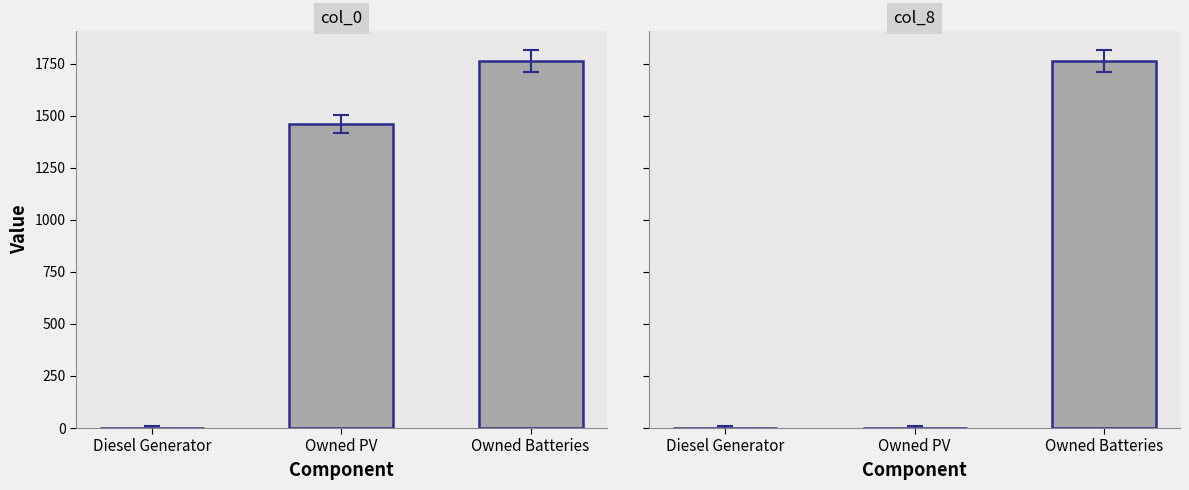

At which category is the sum across all series the highest?

Owned Batteries